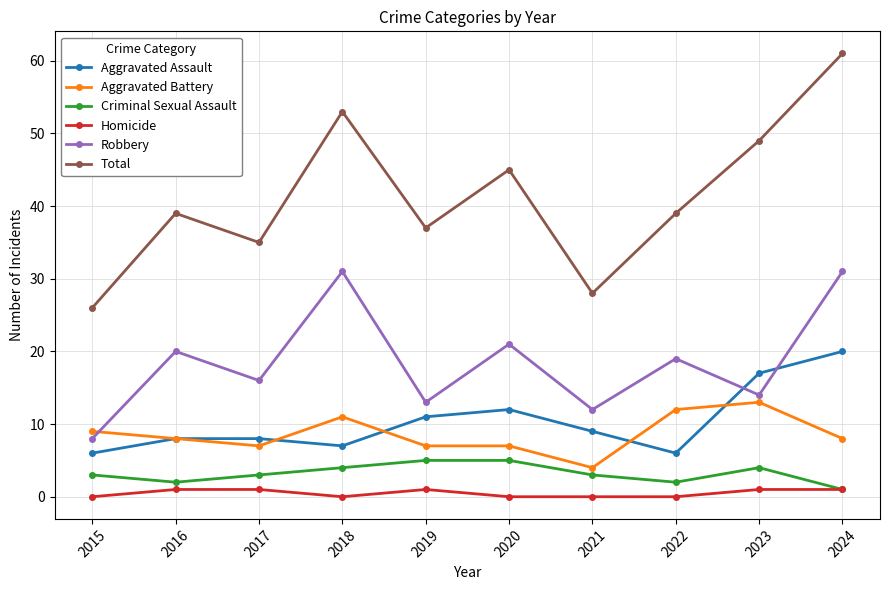

In Criminal Sexual Assault, how many points are lower than both neighbors (excluding endpoints)?

2